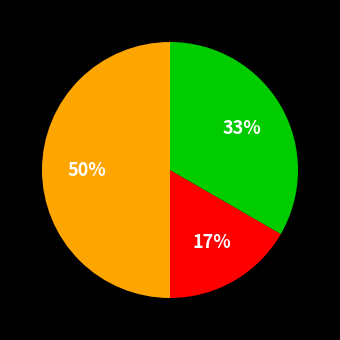

To the nearest percent, what is the difference between the largest and smallest slice percentages?

33%